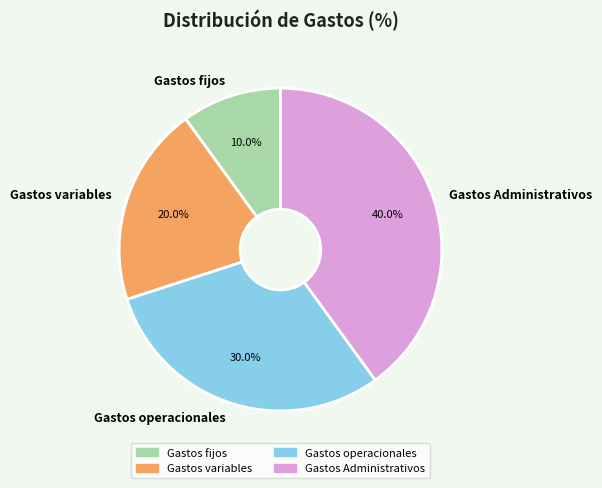

Does Gastos variables account for over 50% of the chart?

No